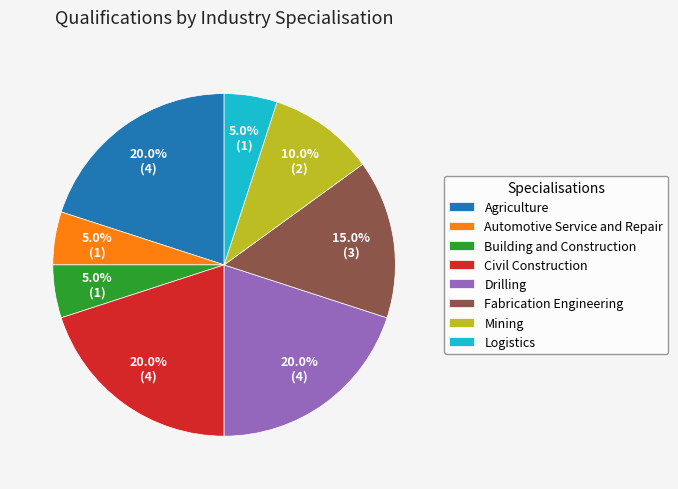

To the nearest percent, what portion does Drilling represent?

20%